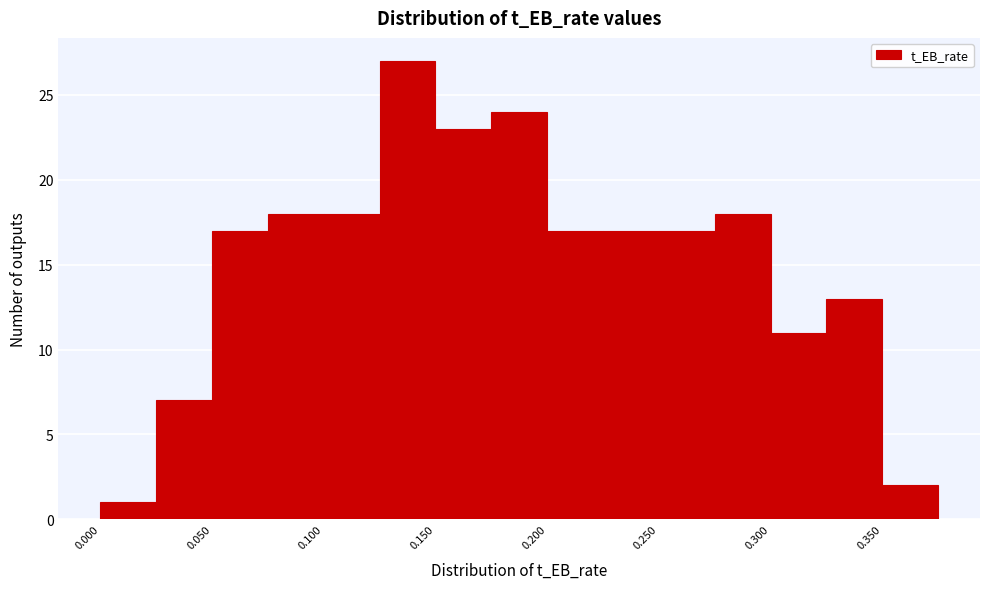

Reading left to right, list every bar in this chart as the range it spans on the x-axis followed by its height. The values are not printed on the chart, so give them approximately, as read against the axis.

0.000 to 0.025: 1
0.025 to 0.050: 7
0.050 to 0.075: 17
0.075 to 0.100: 18
0.100 to 0.125: 18
0.125 to 0.150: 27
0.150 to 0.175: 23
0.175 to 0.200: 24
0.200 to 0.225: 17
0.225 to 0.250: 17
0.250 to 0.275: 17
0.275 to 0.300: 18
0.300 to 0.325: 11
0.325 to 0.350: 13
0.350 to 0.375: 2